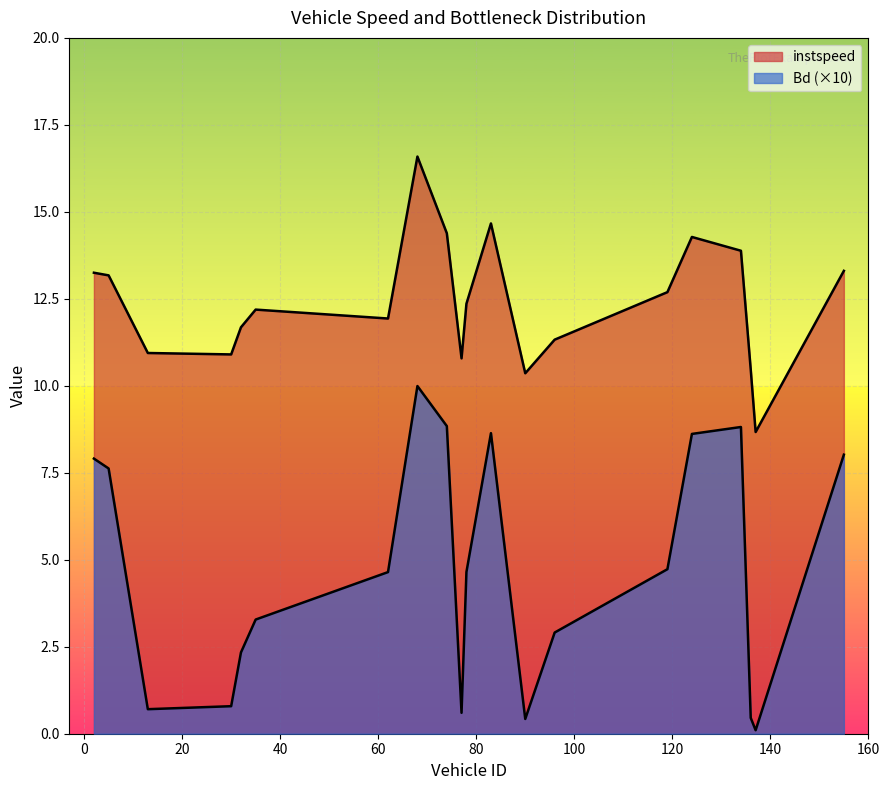

What is the total value across all series at 134.0?

22.7